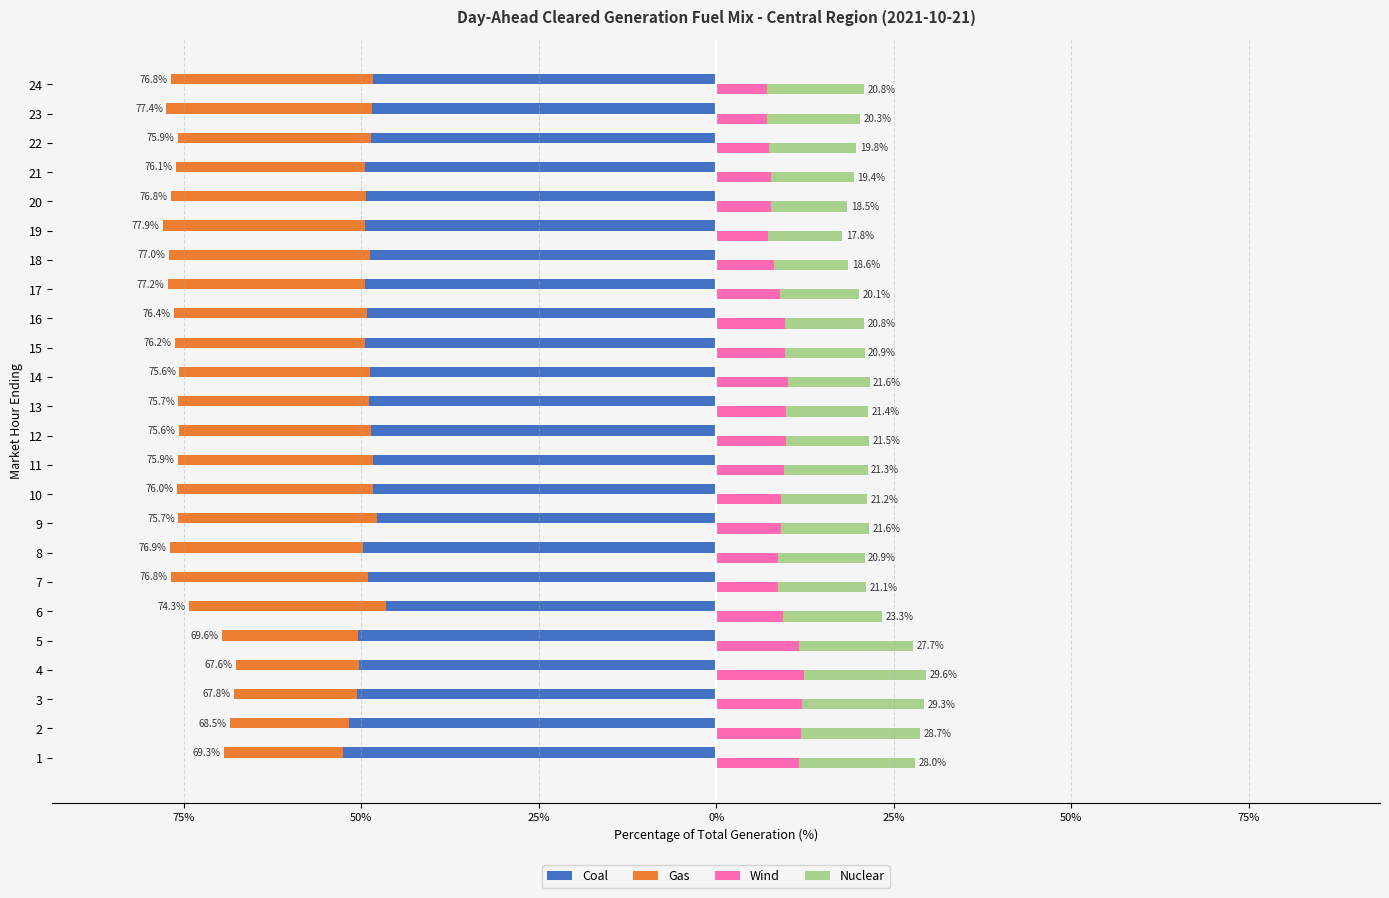

What is the average value of the Gas series?

-25.5